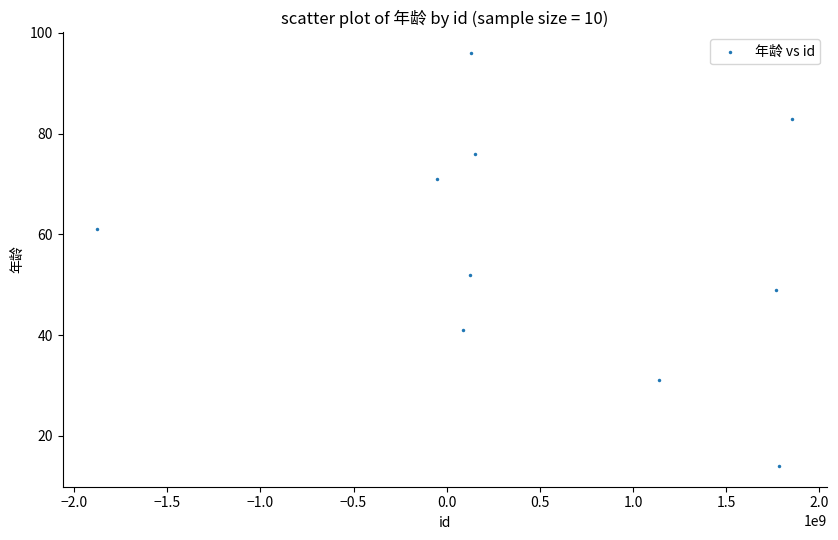

What Y value in the scatter plot is closest to 55?

52